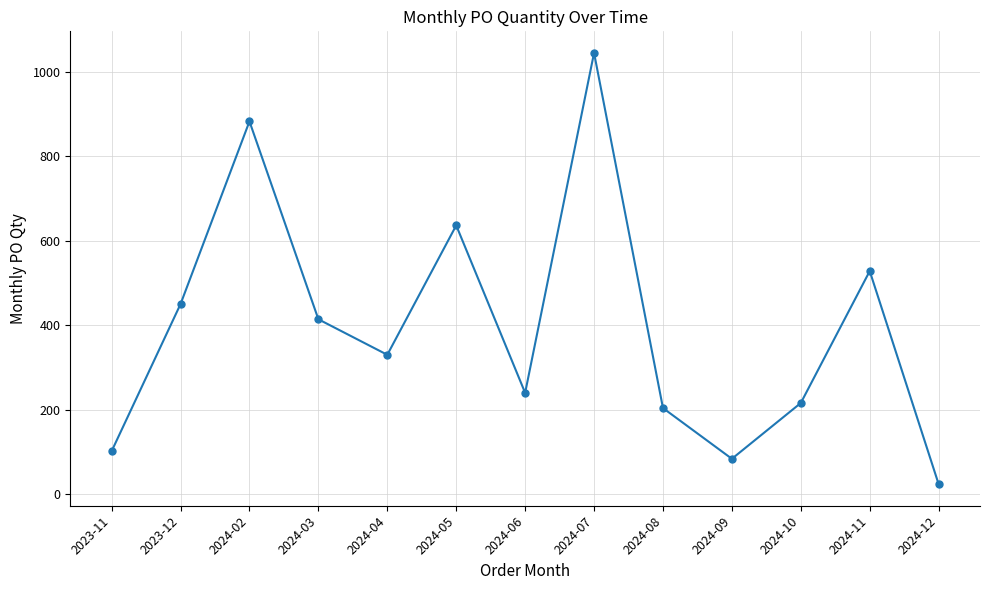

Reading left to right, extract all data points from this chart.

2023-11=102	2023-12=450	2024-02=882	2024-03=414	2024-04=330	2024-05=636	2024-06=240	2024-07=1044	2024-08=204	2024-09=84	2024-10=216	2024-11=528	2024-12=24